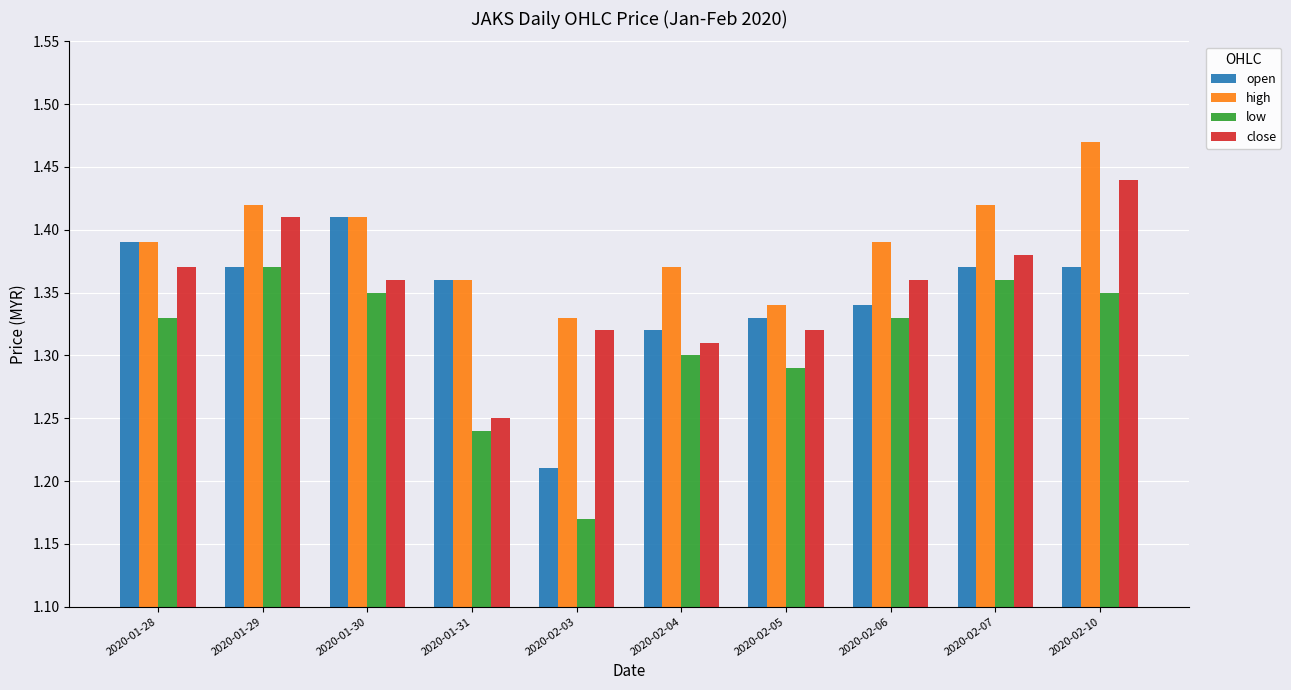

The close series shows 0.9 at 2020-01-30. True or false?

False